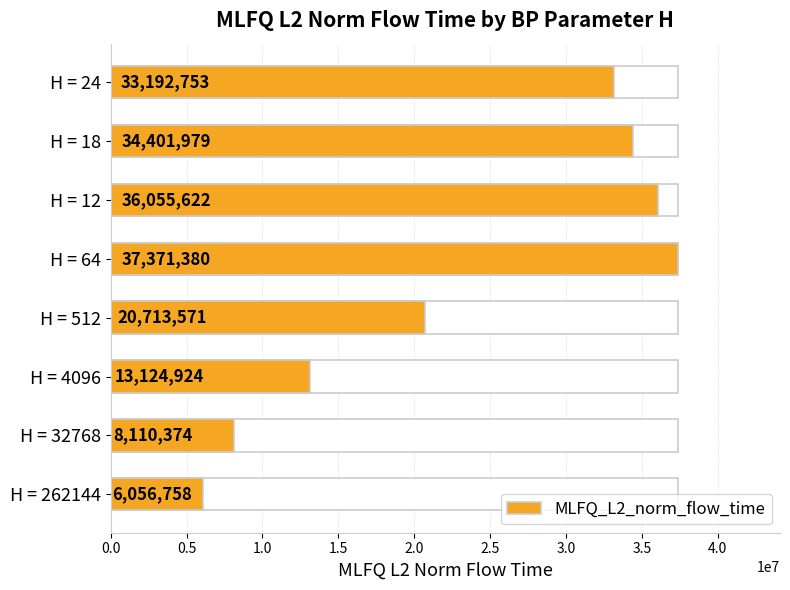

What is the sum of all values?

189027360.9